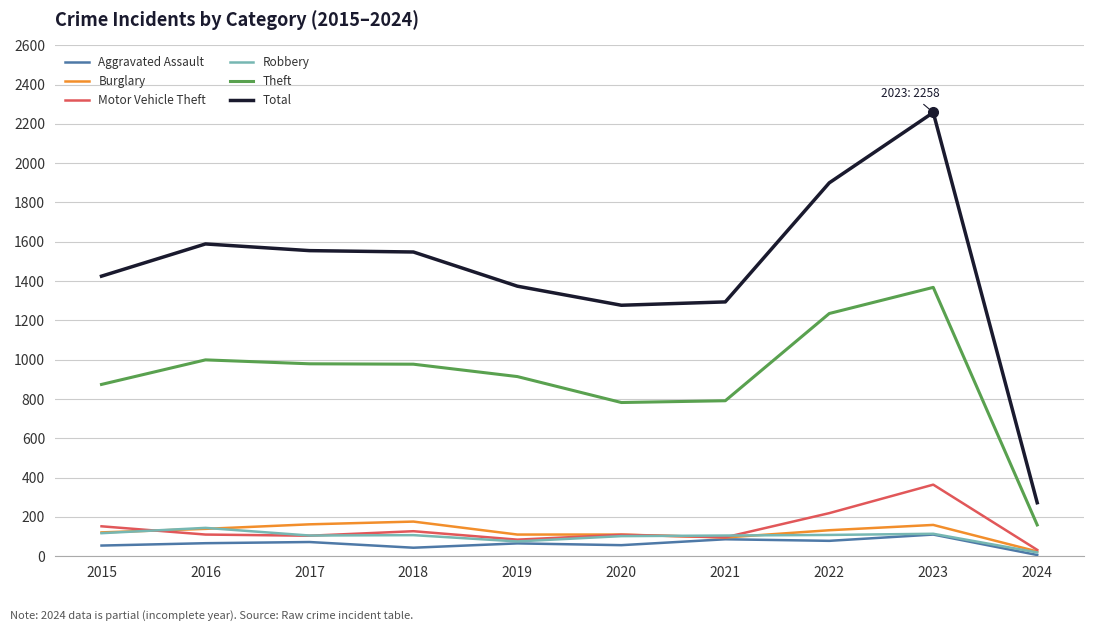

True or false: Burglary has a value of 95 at 2021.

True